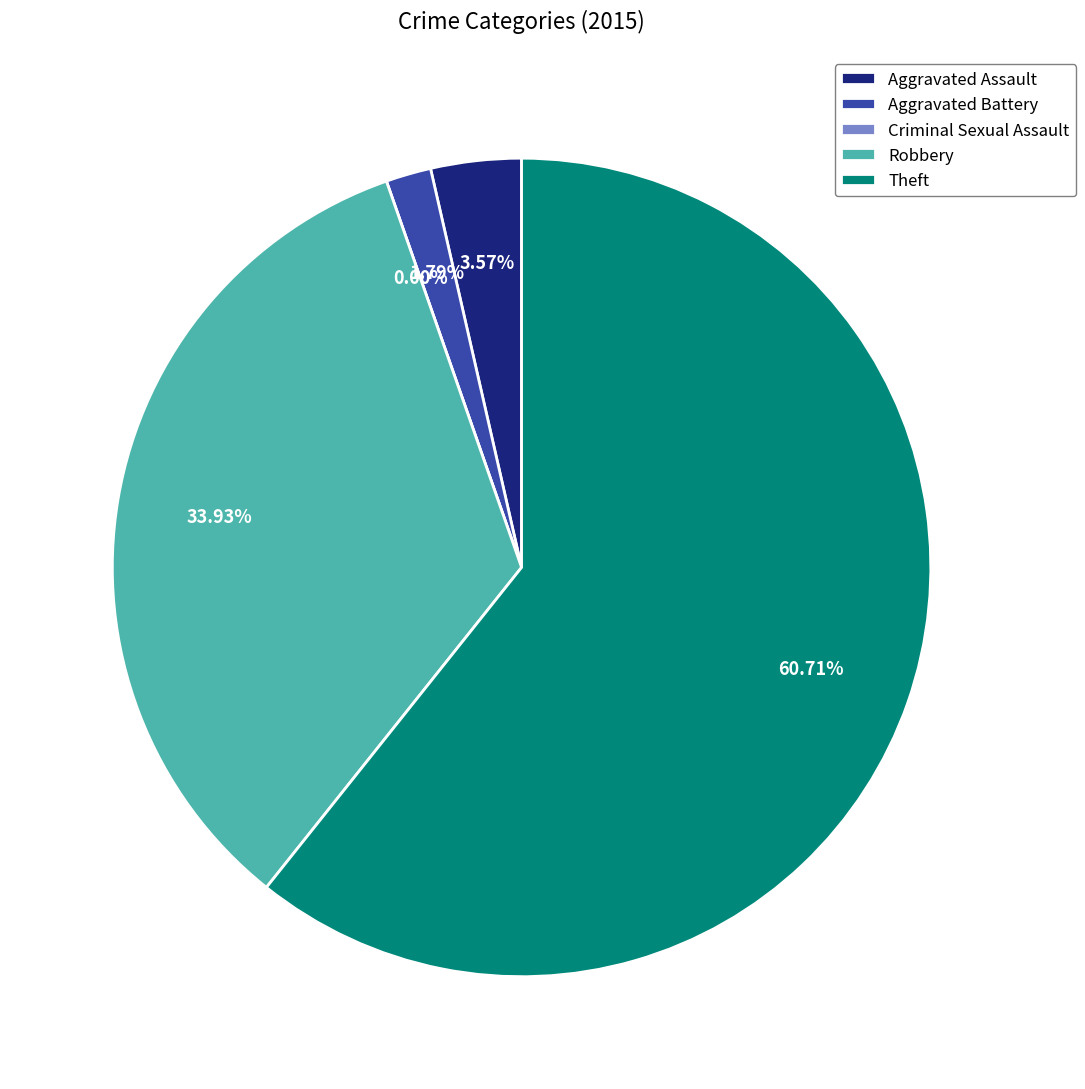

What is the change in value from Aggravated Assault to Theft?

+32